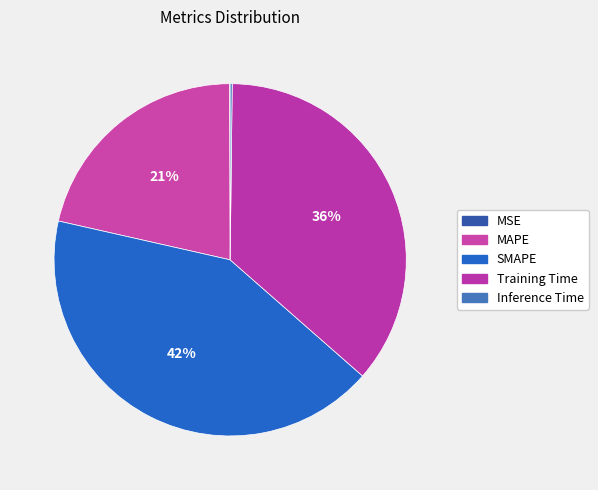

What is the largest slice in the pie chart?

SMAPE